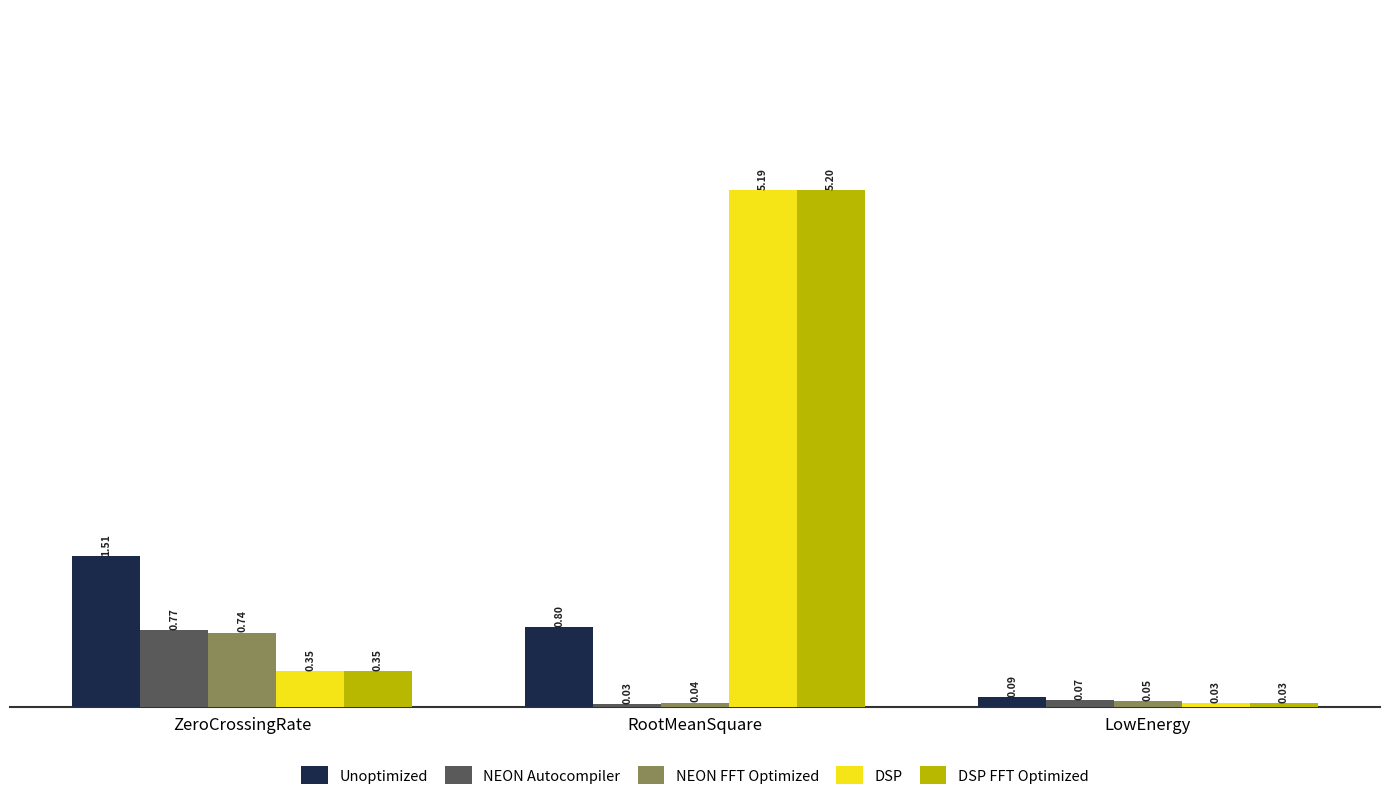

What is the label of the 2nd bar from the right?

RootMeanSquare